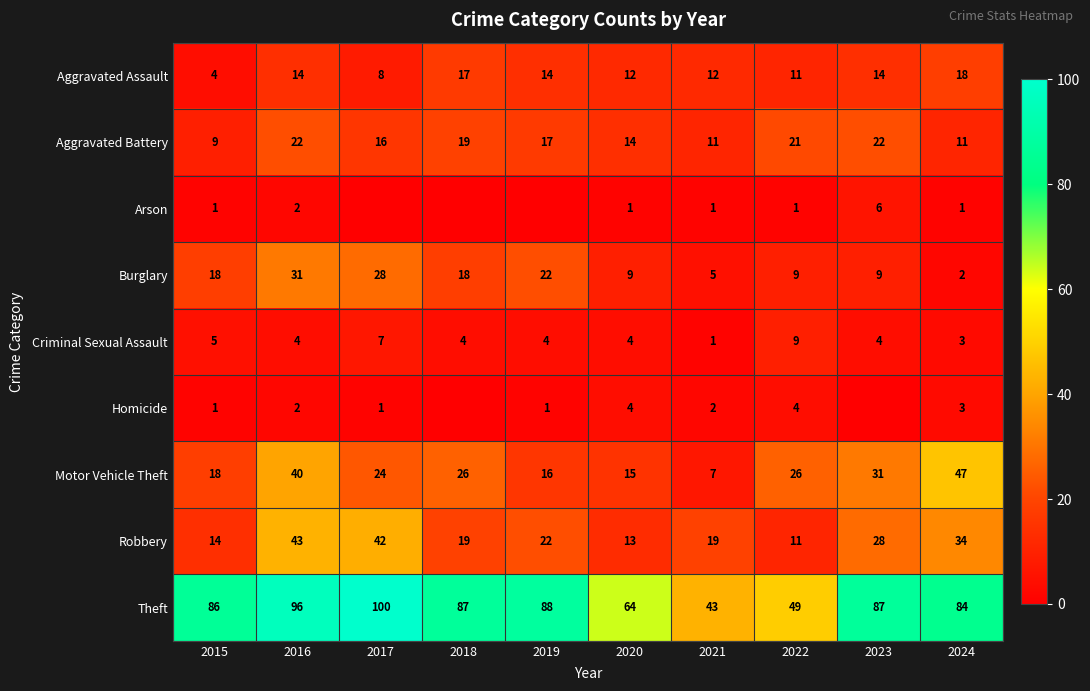

The Theft series shows 58 at 2024. True or false?

False